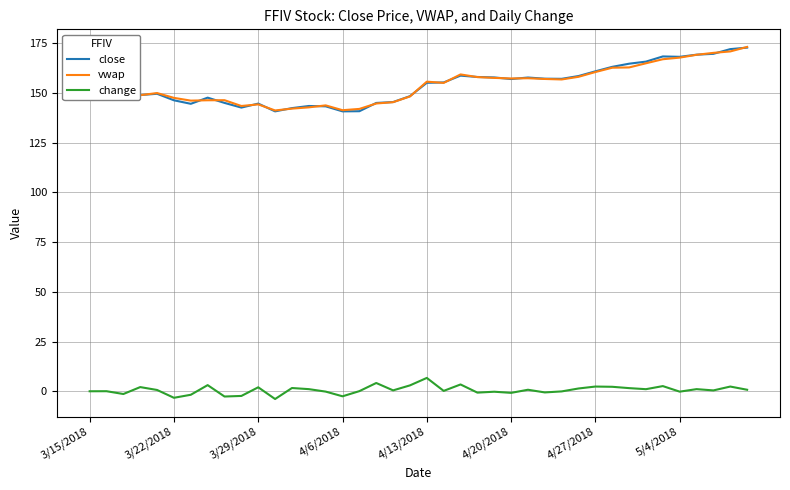

True or false: change and close cross at least once.

False